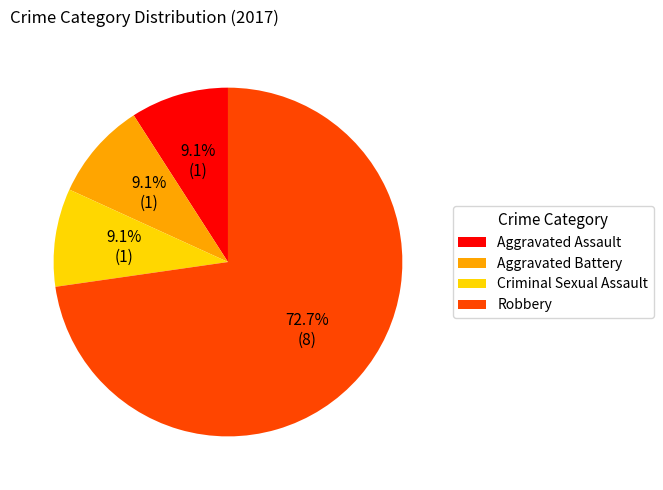

Count the number of slices in the pie.

4